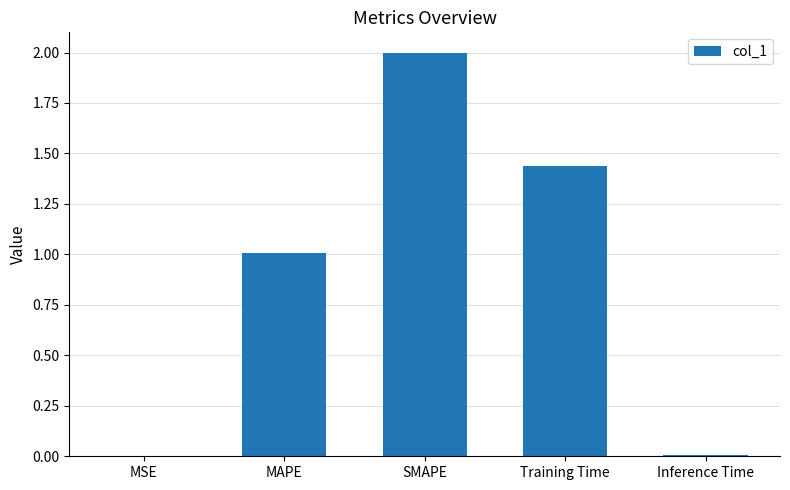

What is the change in value from MSE to SMAPE?

+2.0